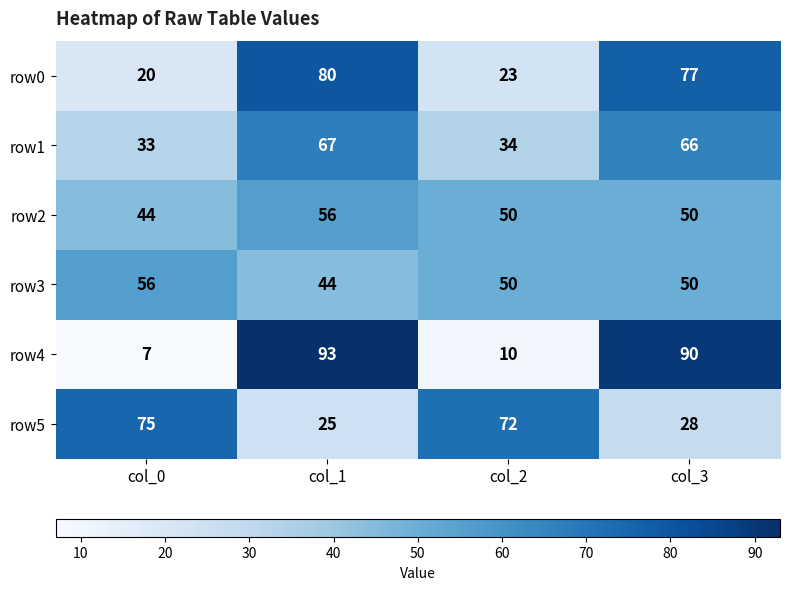

What is the total value across all series at col_3?

361